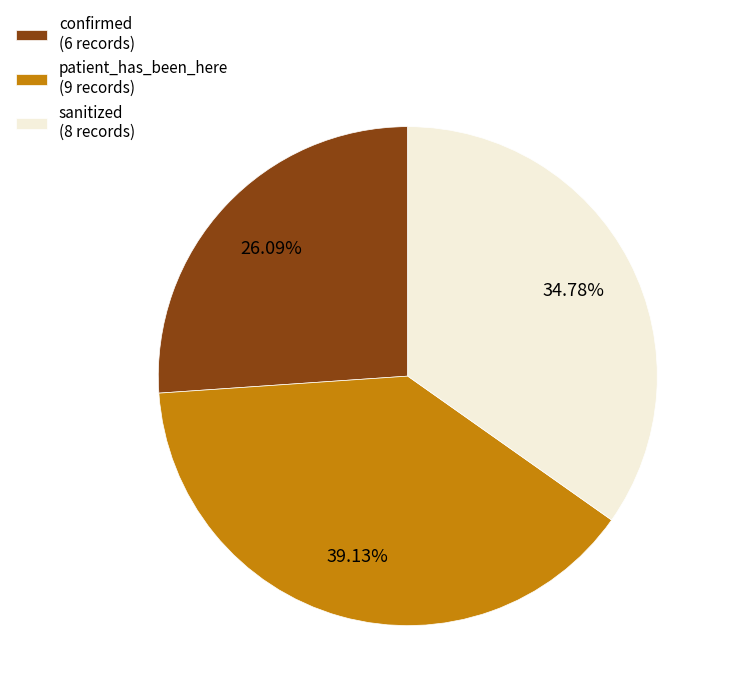

True or false: sanitized accounts for 41% of the total.

False